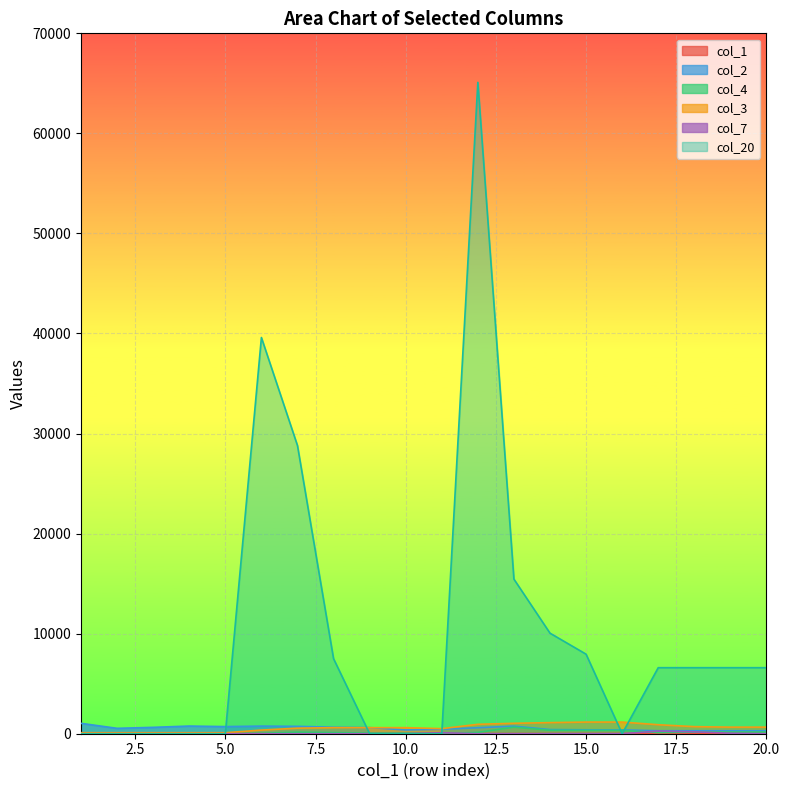

True or false: col_1 and col_2 cross at least once.

False